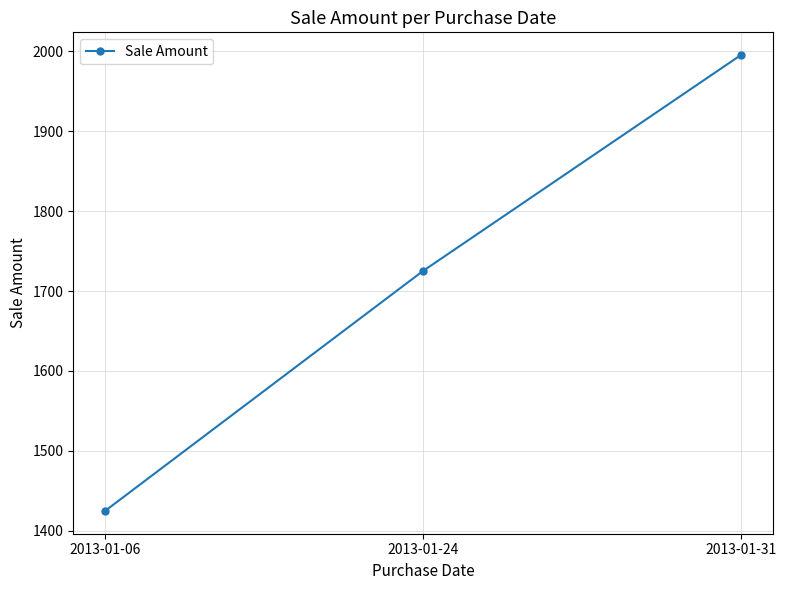

Which has a higher value, 2013-01-24 or 2013-01-06?

2013-01-24